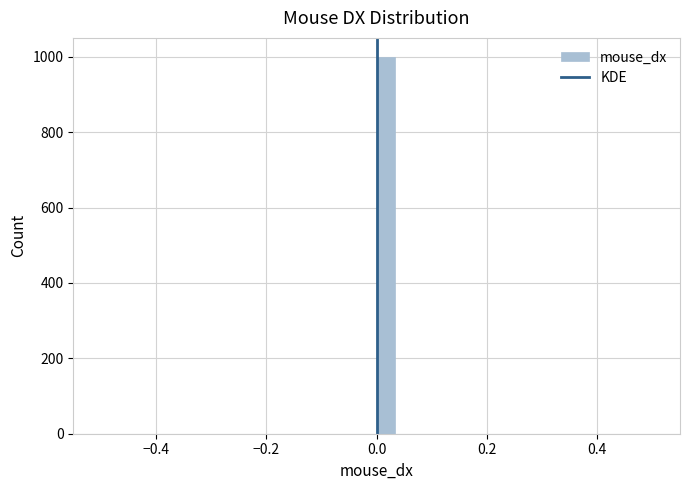

Around what value on the x-axis is the tallest bar? Give the approximate position of its centre, as read against the axis.

0.02